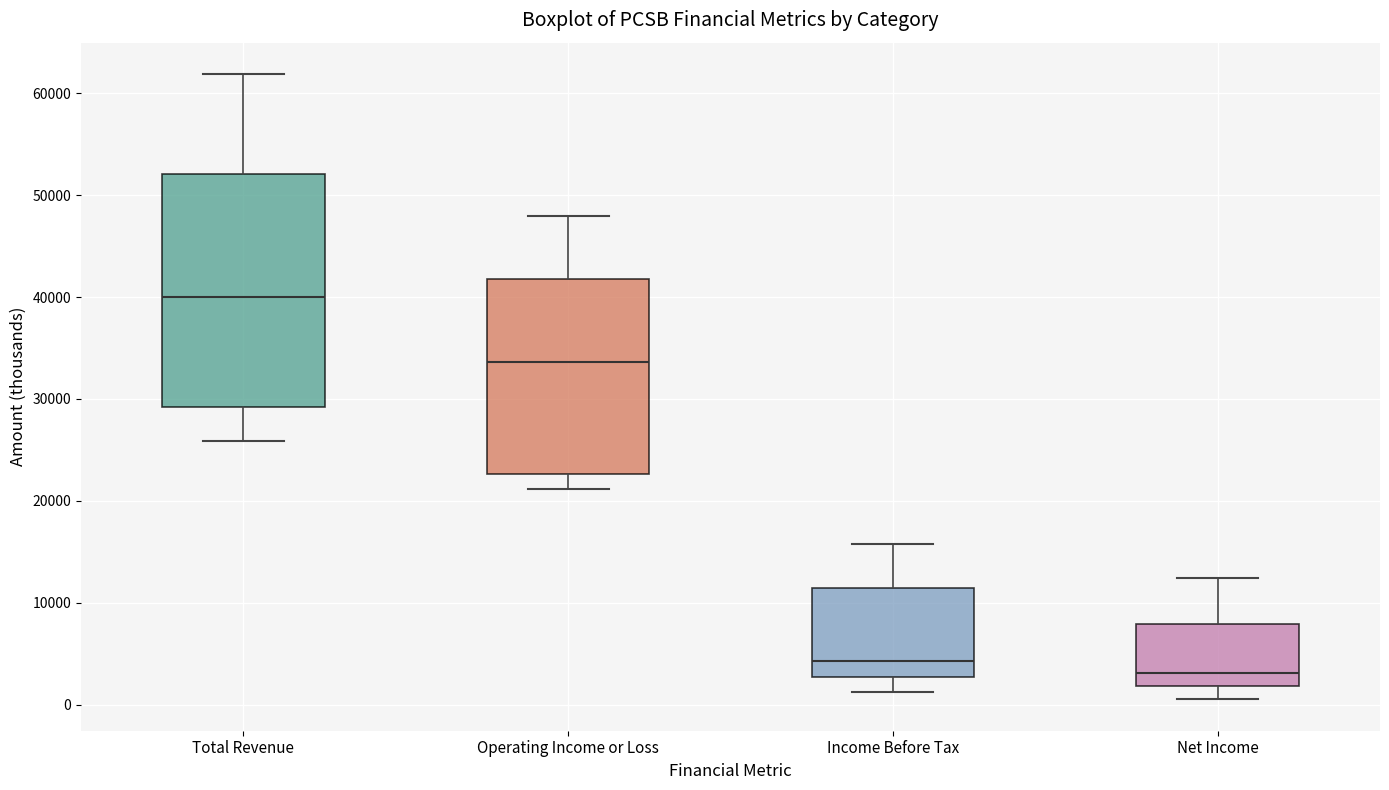

Where is the lower edge of the box for Total Revenue on the y-axis? The values are not printed on the chart, so give them approximately, as read against the axis.

29000